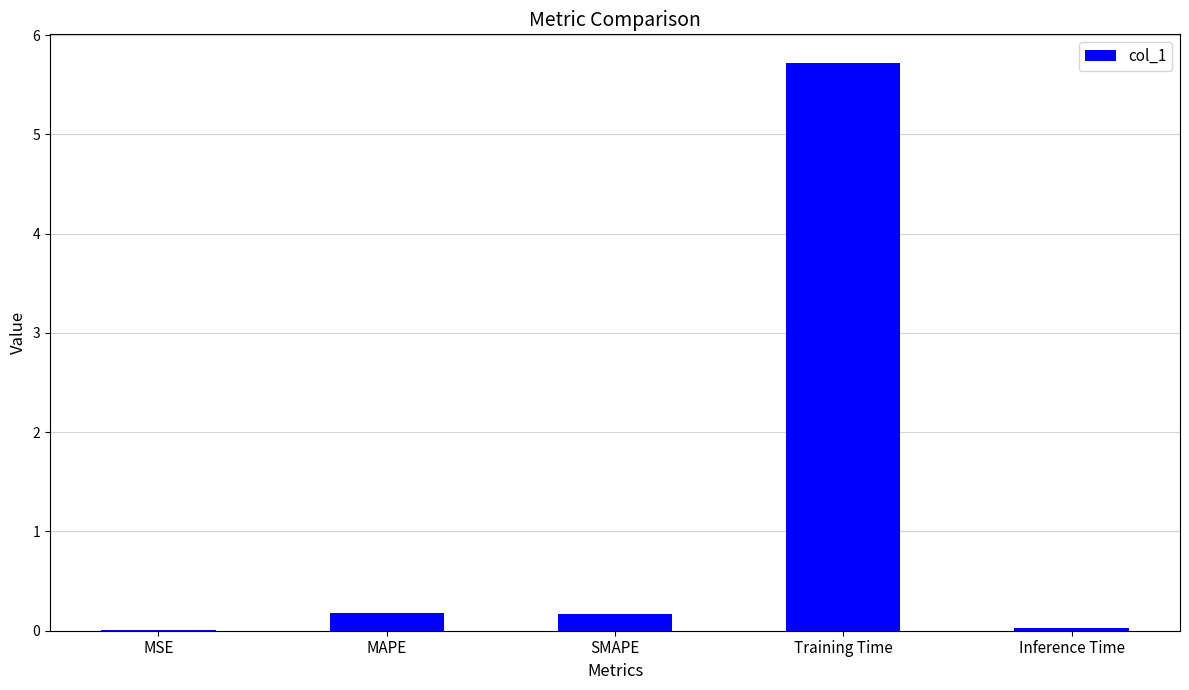

Which label corresponds to the largest value in the chart?

Training Time